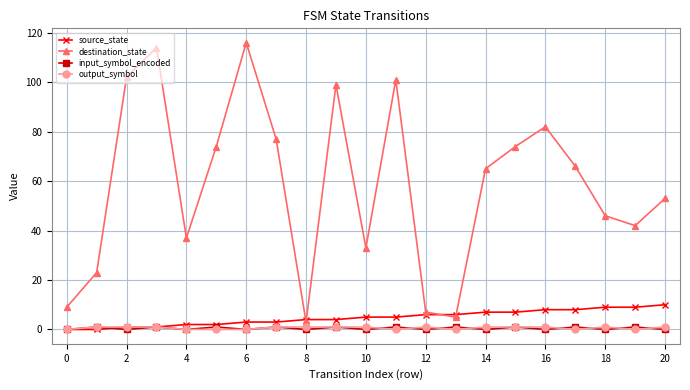

In destination_state, how many points are higher than both neighbors (excluding endpoints)?

5